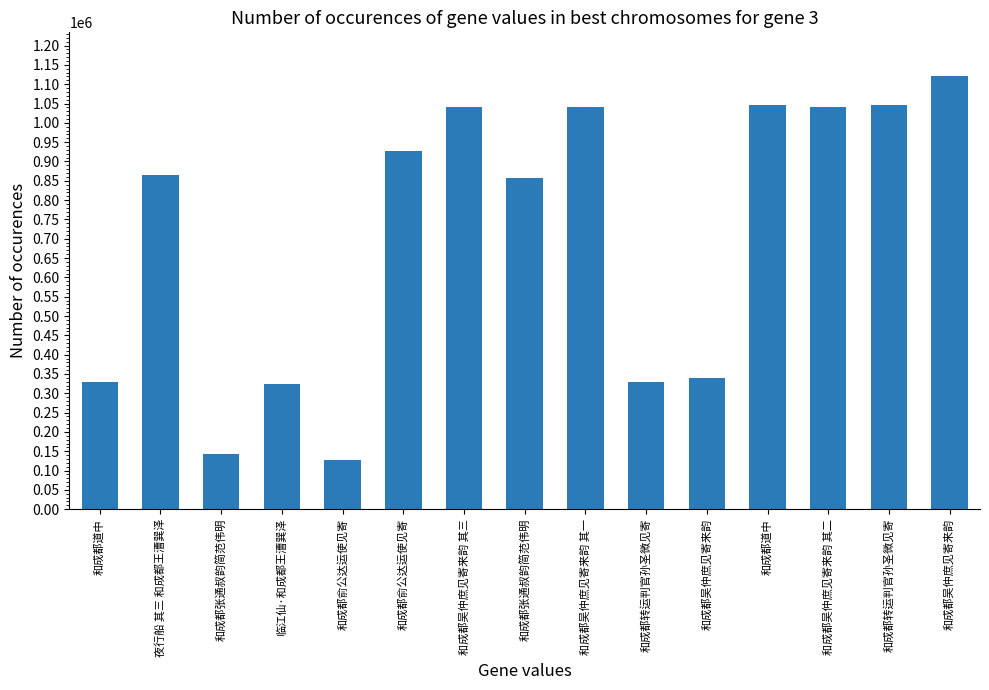

How many bars are there in total?

15